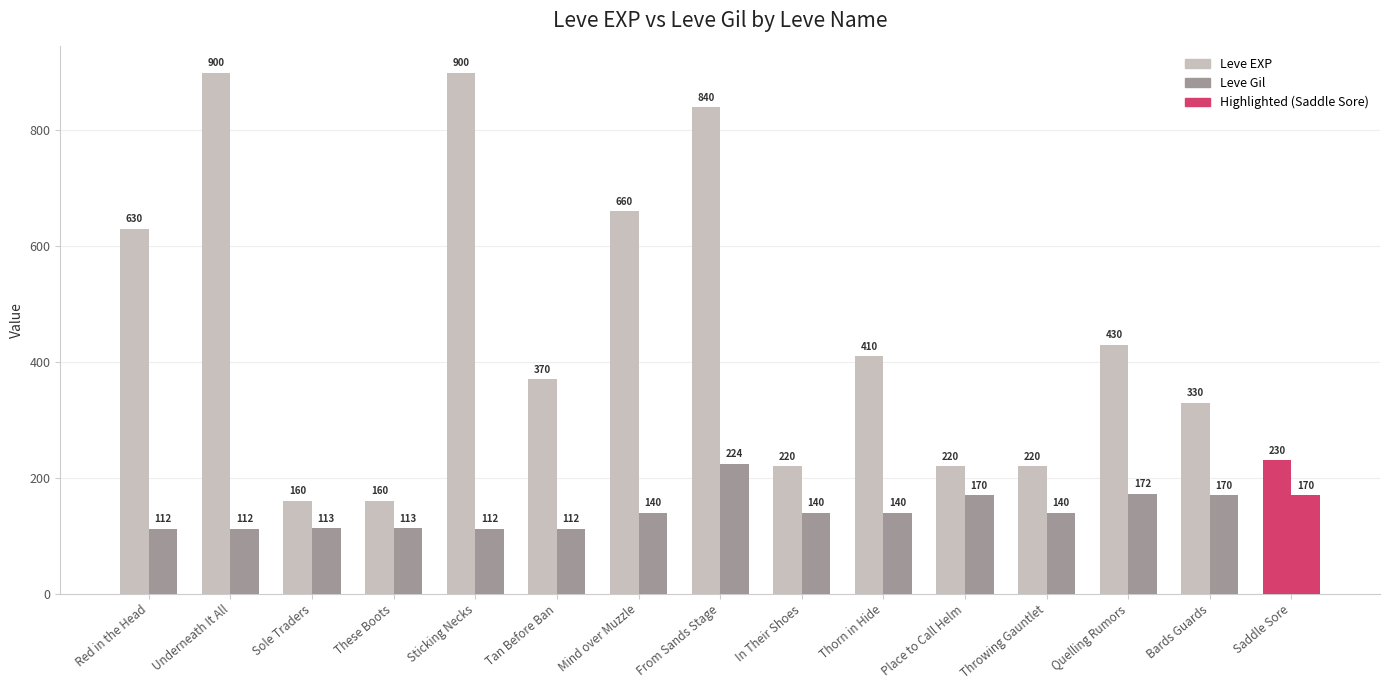

What is the difference between the Leve Gil values at Tan Before Ban and Mind over Muzzle?

28